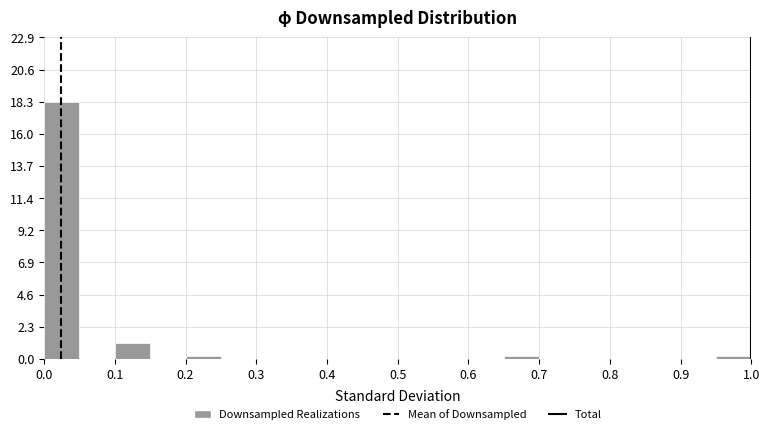

Reading left to right, list every bar in this chart as the range it spans on the x-axis followed by its height. The values are not printed on the chart, so give them approximately, as read against the axis.

0.00 to 0.05: 18.5
0.05 to 0.10: 0
0.10 to 0.15: 1.0
0.15 to 0.20: 0
0.20 to 0.25: under 0.5
0.25 to 0.30: 0
0.30 to 0.35: 0
0.35 to 0.40: 0
0.40 to 0.45: 0
0.45 to 0.50: 0
0.50 to 0.55: 0
0.55 to 0.60: 0
0.60 to 0.65: 0
0.65 to 0.70: under 0.5
0.70 to 0.75: 0
0.75 to 0.80: 0
0.80 to 0.85: 0
0.85 to 0.90: 0
0.90 to 0.95: 0
0.95 to 1.00: under 0.5